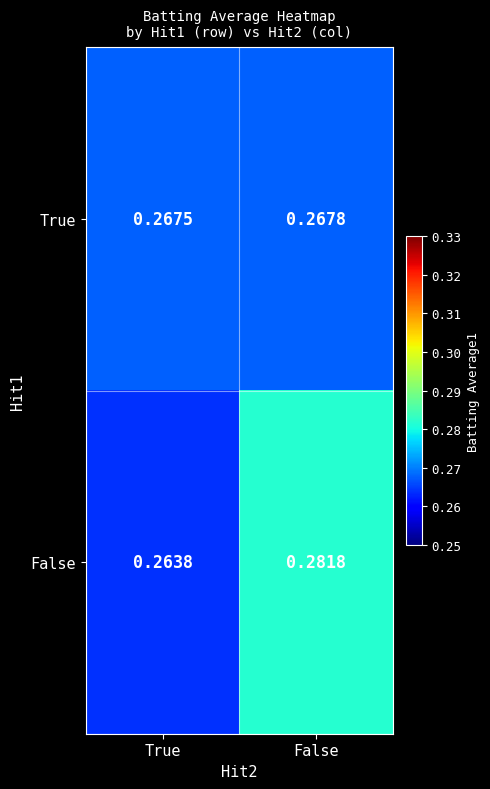

What is the total value across all series at True?

0.5